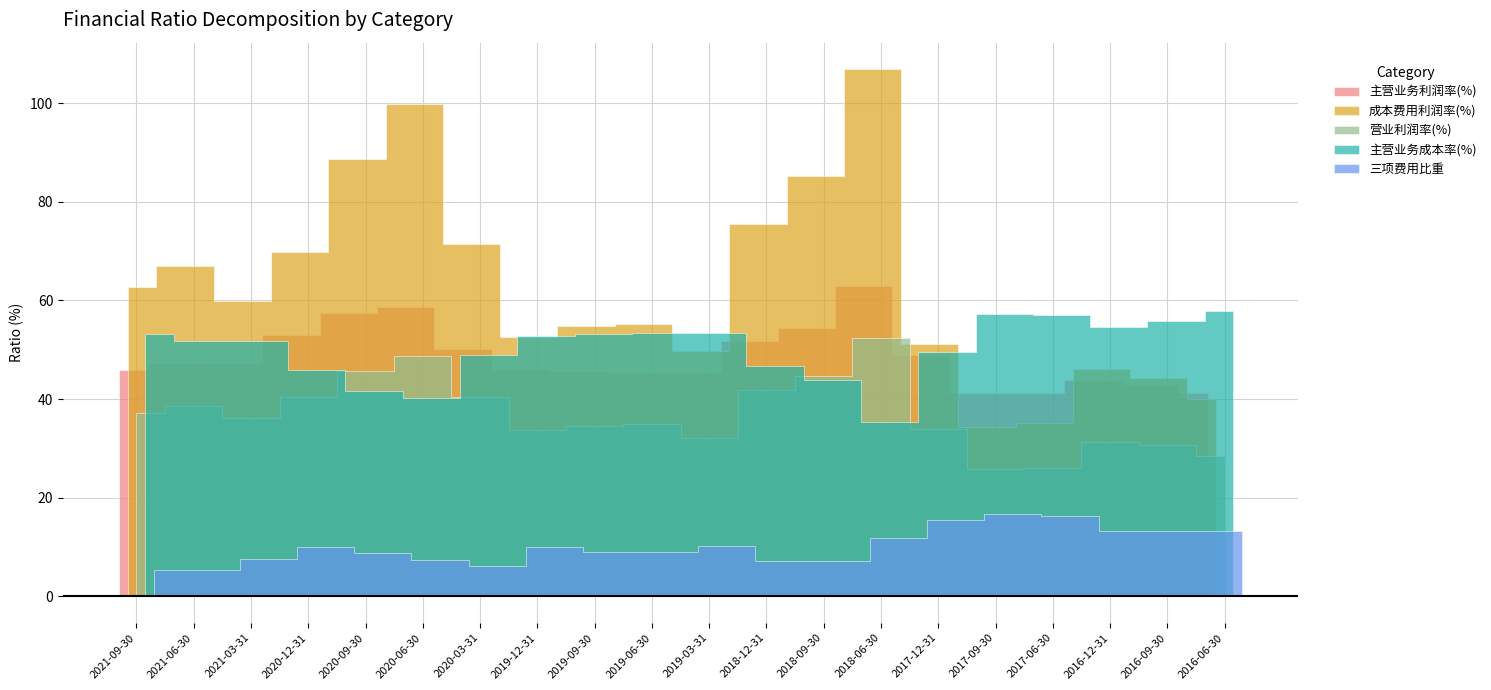

At which label does 主营业务成本率(%) reach its minimum?

2018-06-30